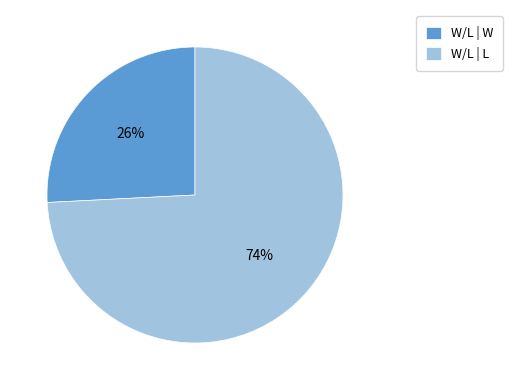

True or false: W/L | W accounts for 26% of the total.

True